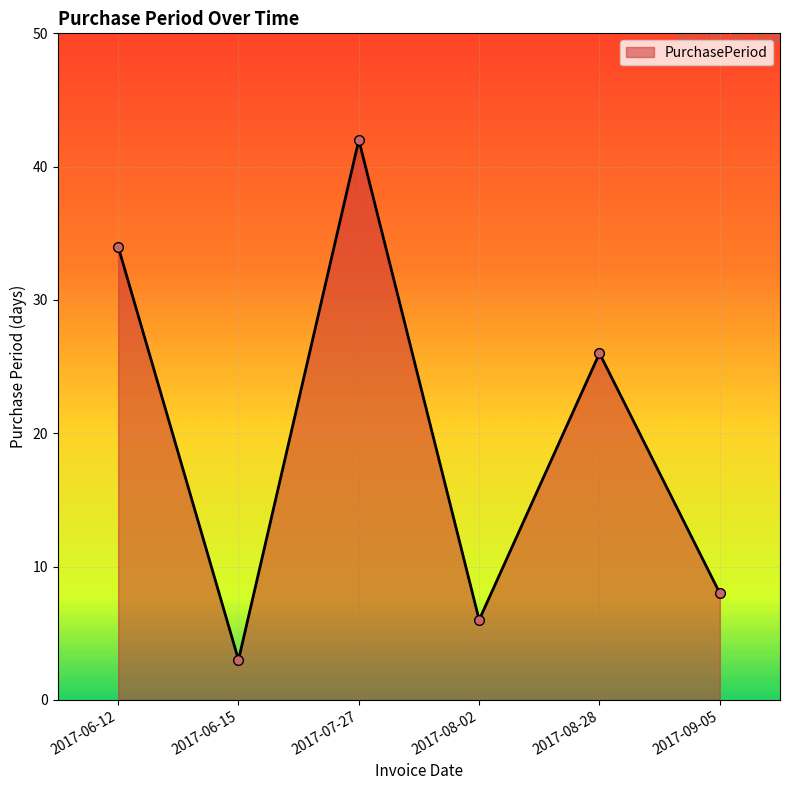

The chart shows a value of 5 at 2017-06-15. True or false?

False